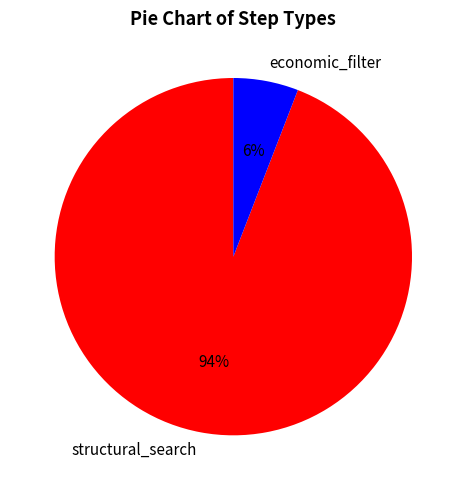

Does structural_search account for over 50% of the chart?

Yes